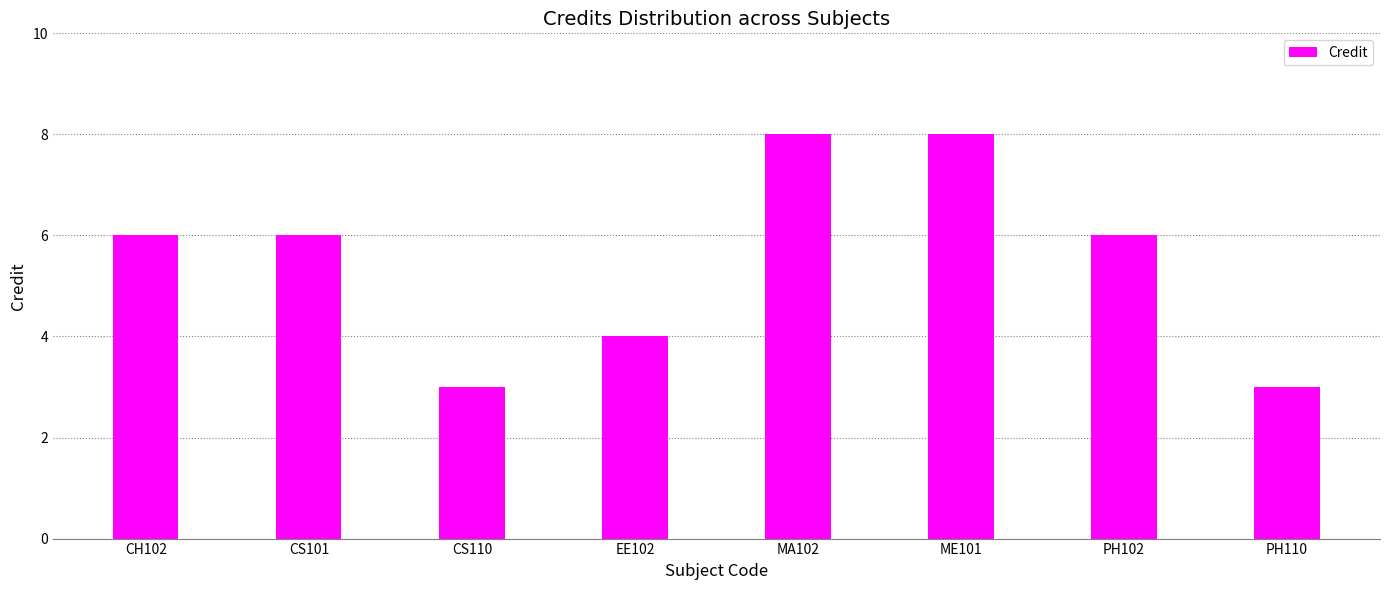

What is the minimum value shown in the chart?

3